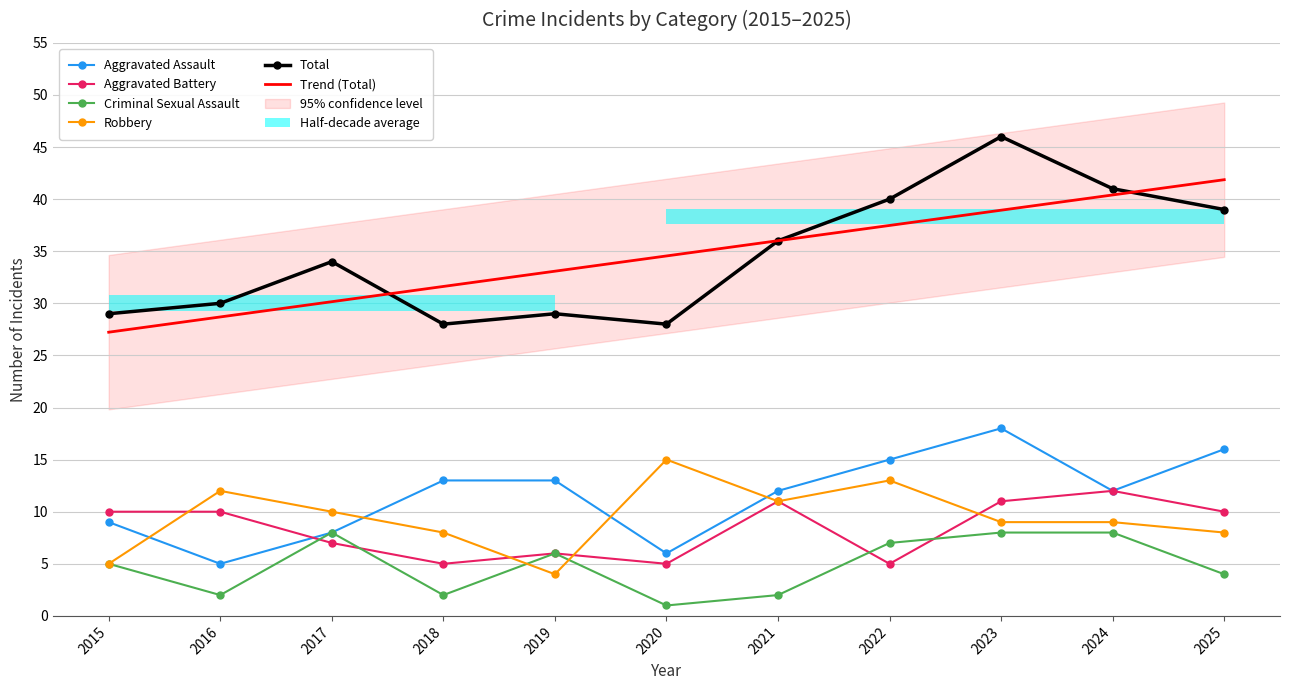

Which label corresponds to the smallest value in the chart?

2020